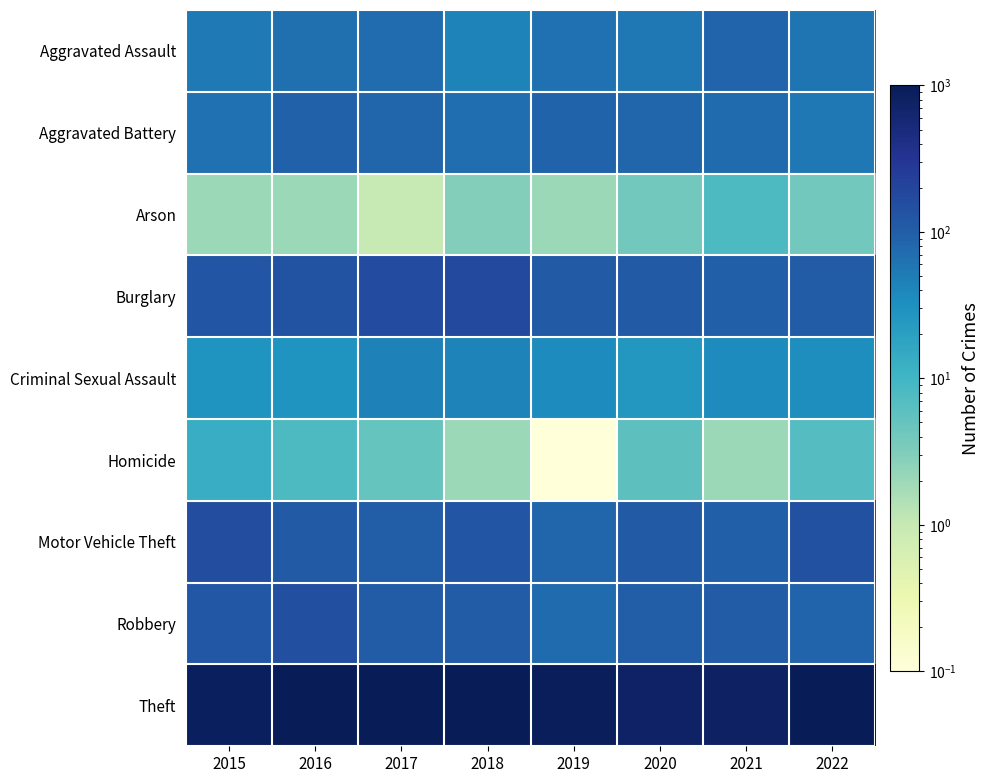

At 2019, list the series in order from largest to smallest.

Theft, Burglary, Aggravated Battery, Motor Vehicle Theft, Robbery, Aggravated Assault, Criminal Sexual Assault, Arson, Homicide